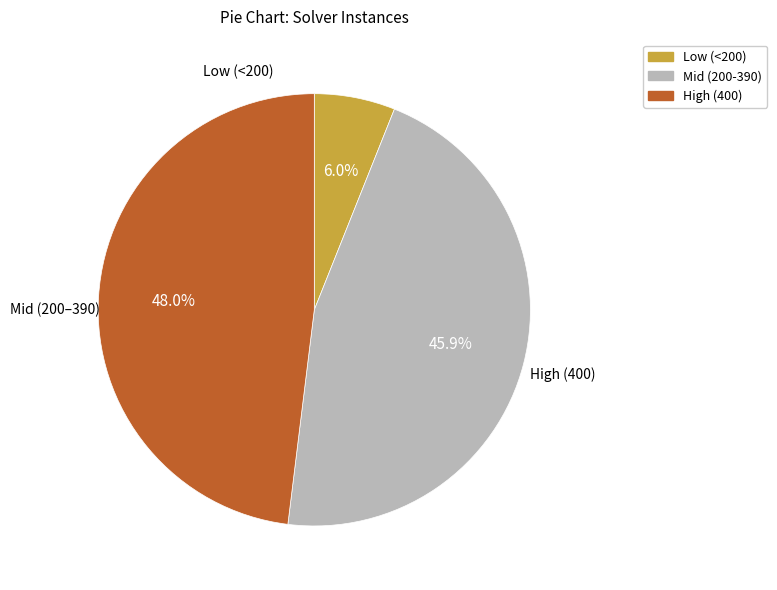

Is there any slice that represents more than half of the pie?

No